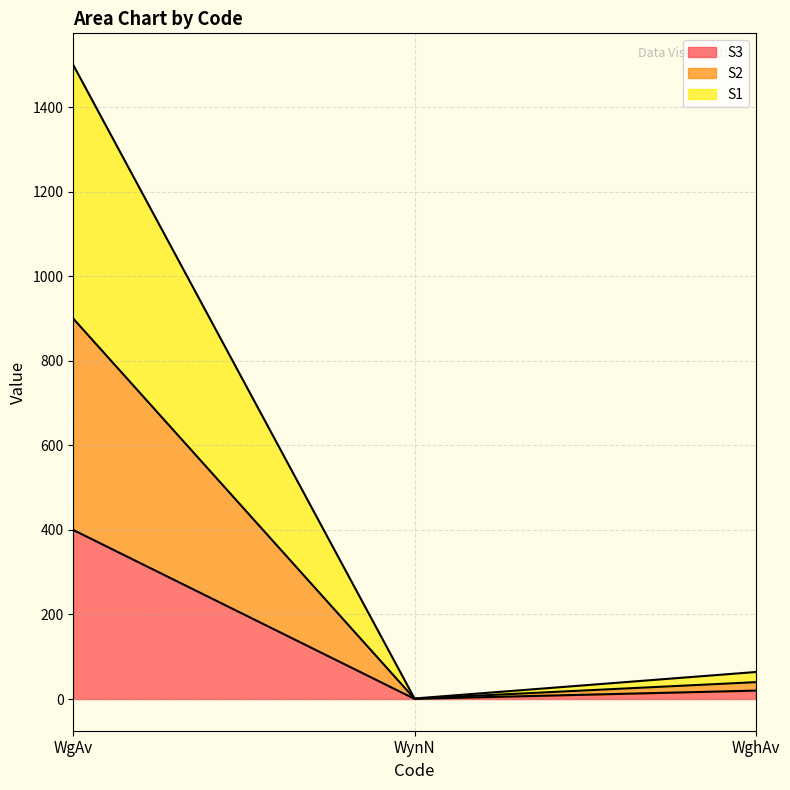

What is the sum of all S3 values?

420.3